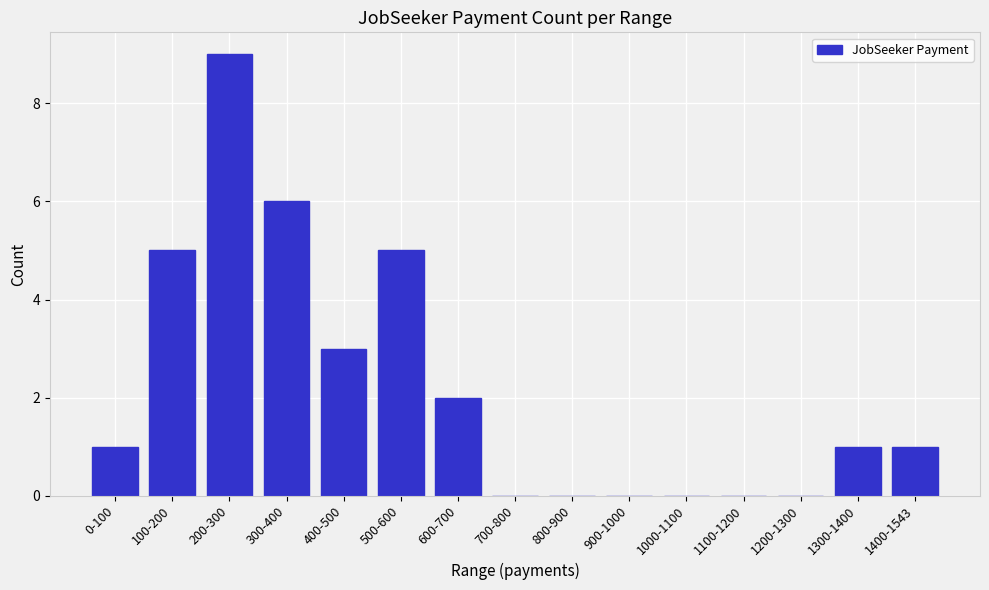

Reading left to right, extract all data points from this chart.

0-100=1	100-200=5	200-300=9	300-400=6	400-500=3	500-600=5	600-700=2	700-800=0	800-900=0	900-1000=0	1000-1100=0	1100-1200=0	1200-1300=0	1300-1400=1	1400-1543=1